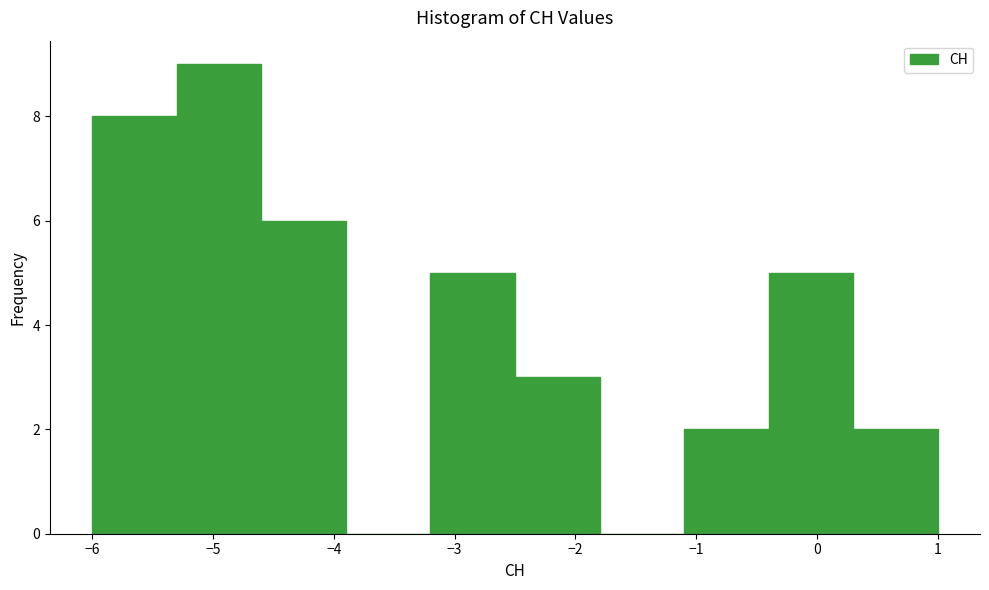

Over which range of the x-axis is the bar tallest?

-5.3 to -4.6